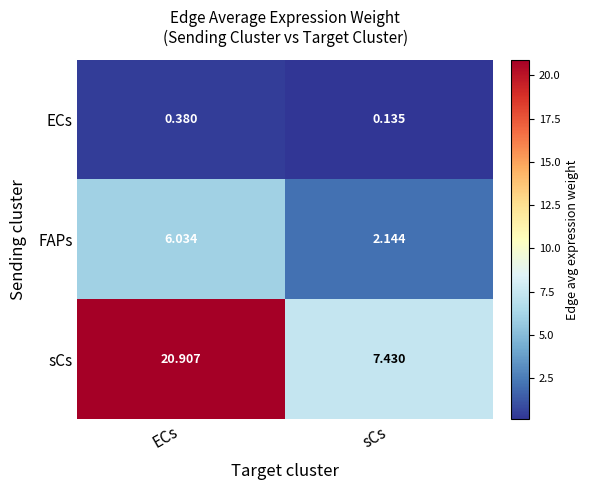

Where is ECs nearest to the value 0?

sCs